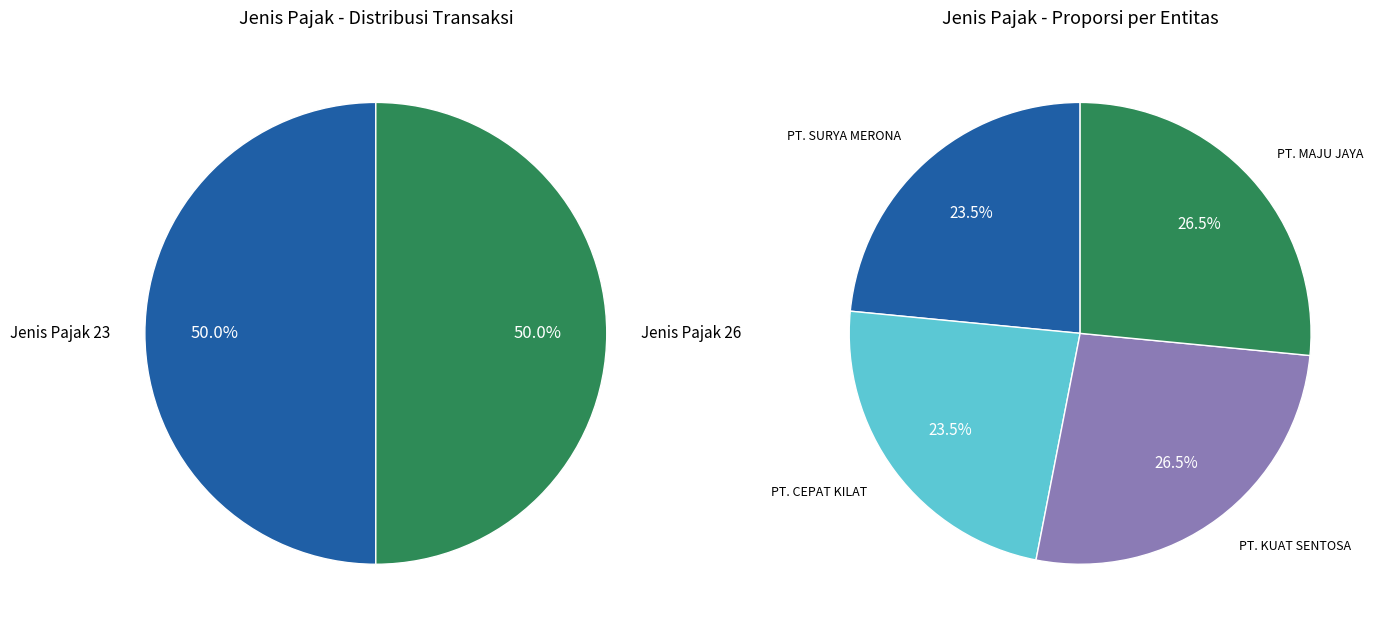

How many segments does this pie chart have?

4